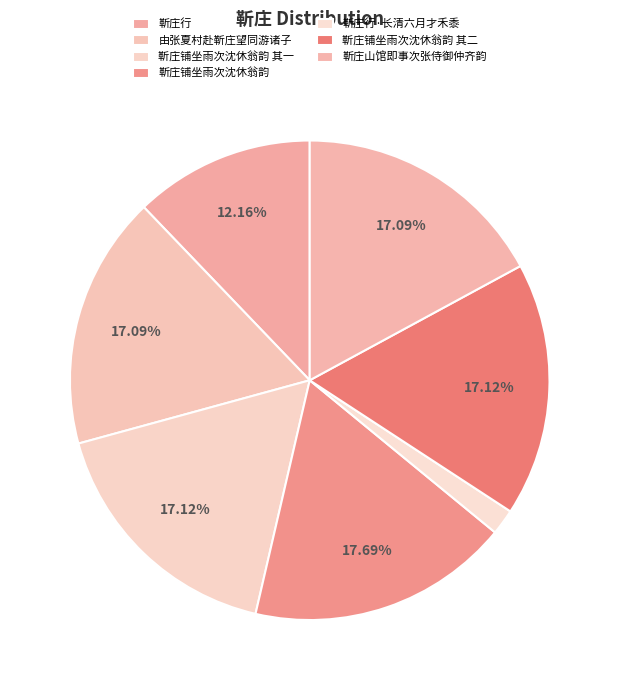

What is the change in value from 靳庄行 to 靳庄铺坐雨次沈休翁韵 其一?

+192552